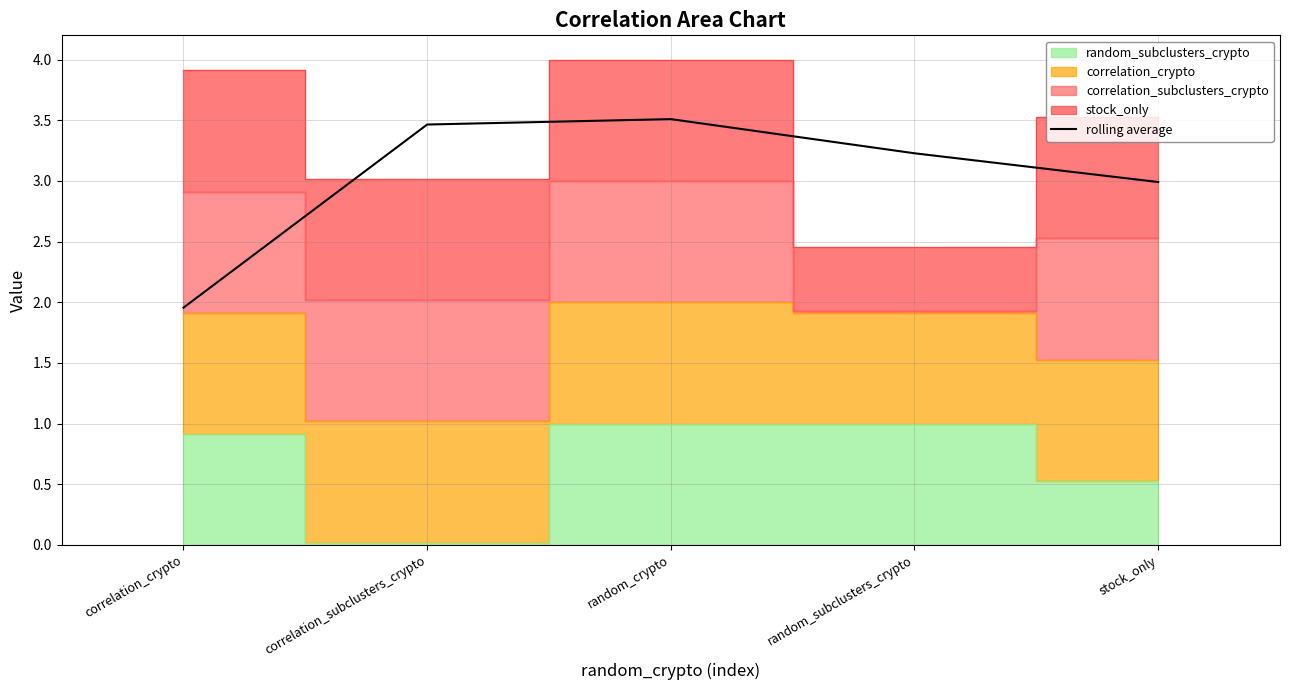

What is the minimum value shown in the chart?

2.0